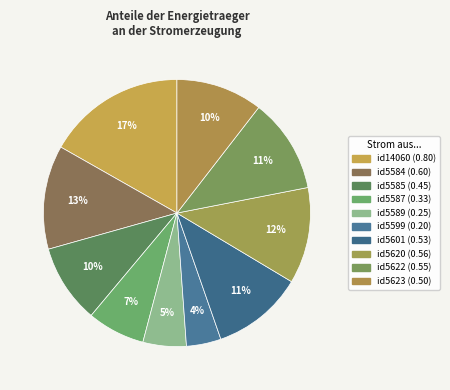

Combined, what portion of the pie is id5587 and id5599?

11.2%